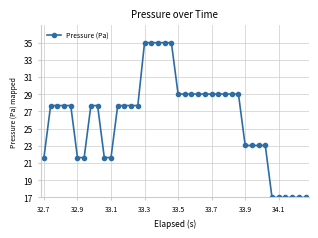

What is the smallest value displayed?

17.0